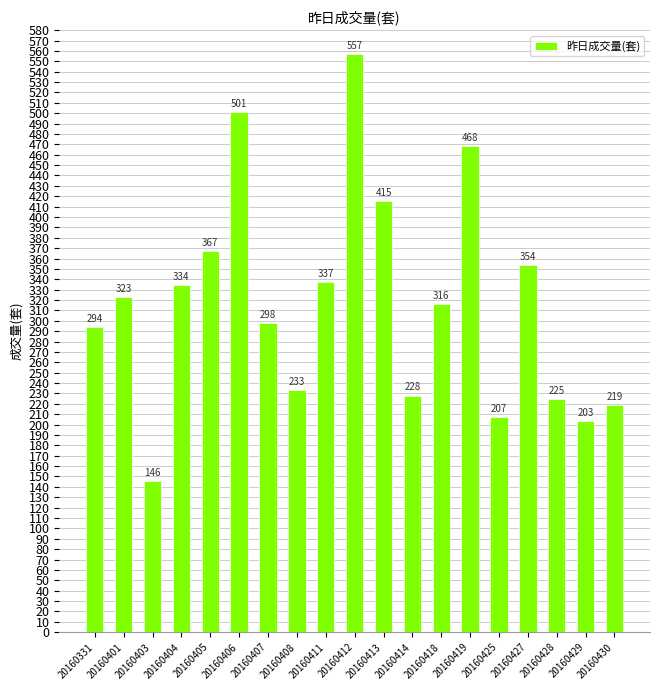

Does the chart contain any negative values?

No